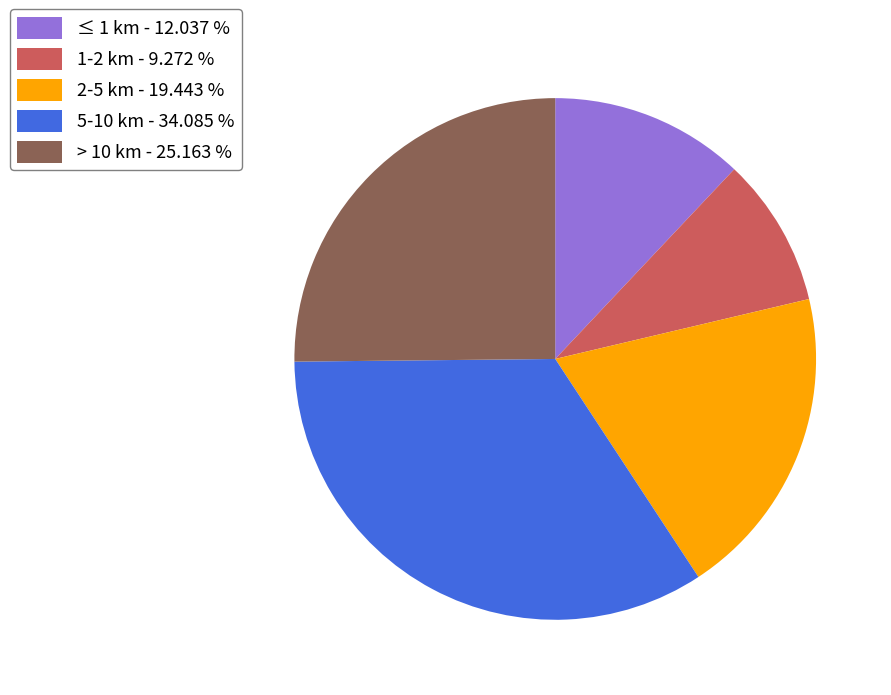

Count the number of slices in the pie.

5